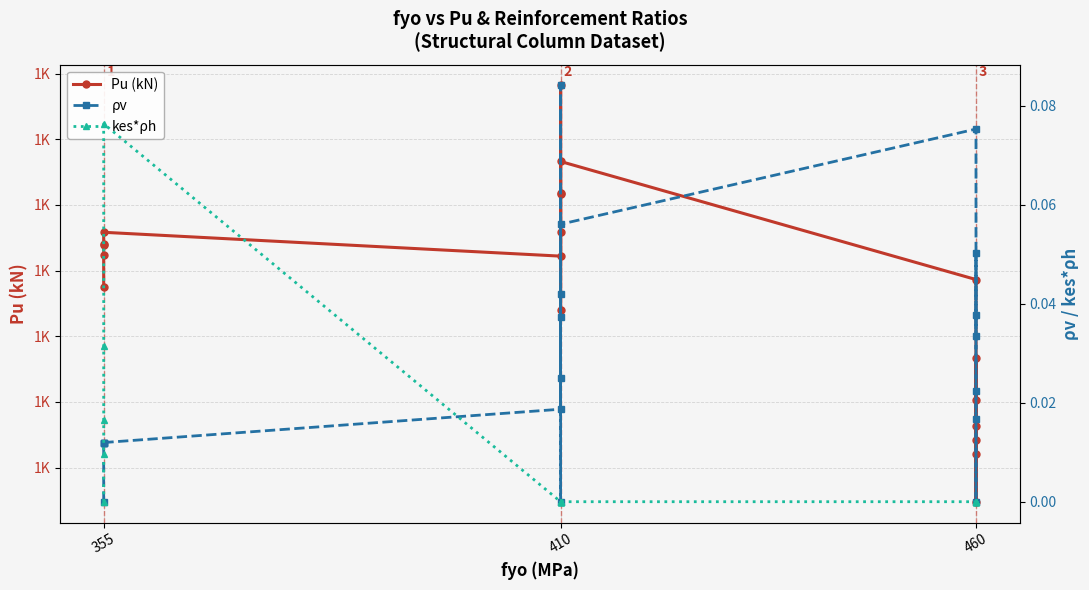

True or false: Pu (kN) and kes*ρh intersect in this chart.

False